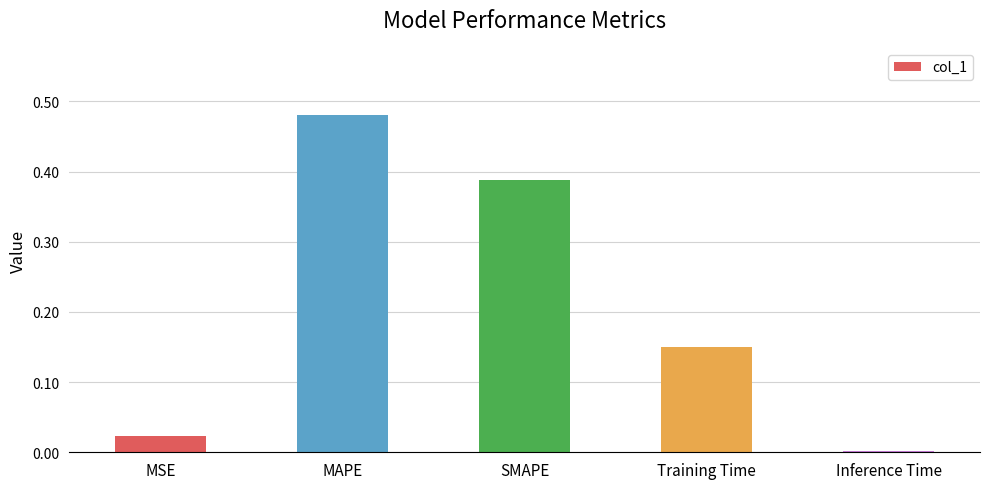

Which has a higher value, Training Time or Inference Time?

Training Time